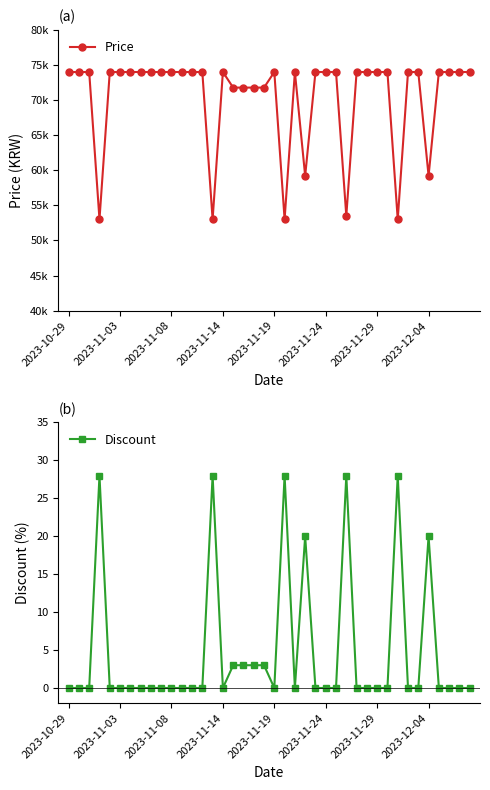

Count the number of data series in this chart.

2